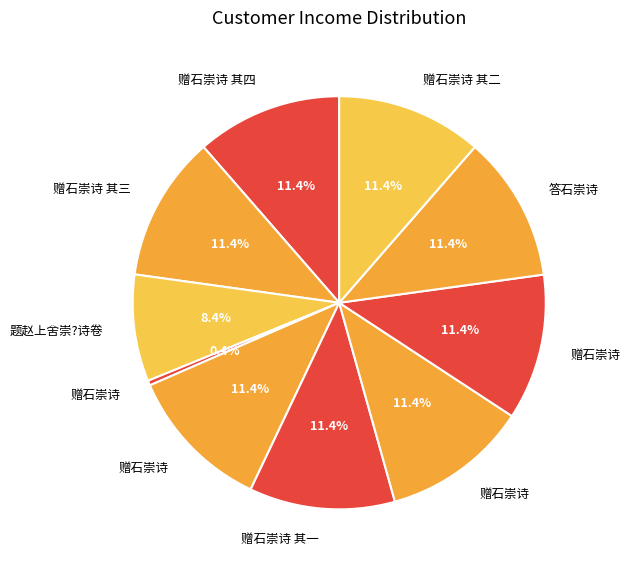

Count the number of slices in the pie.

10